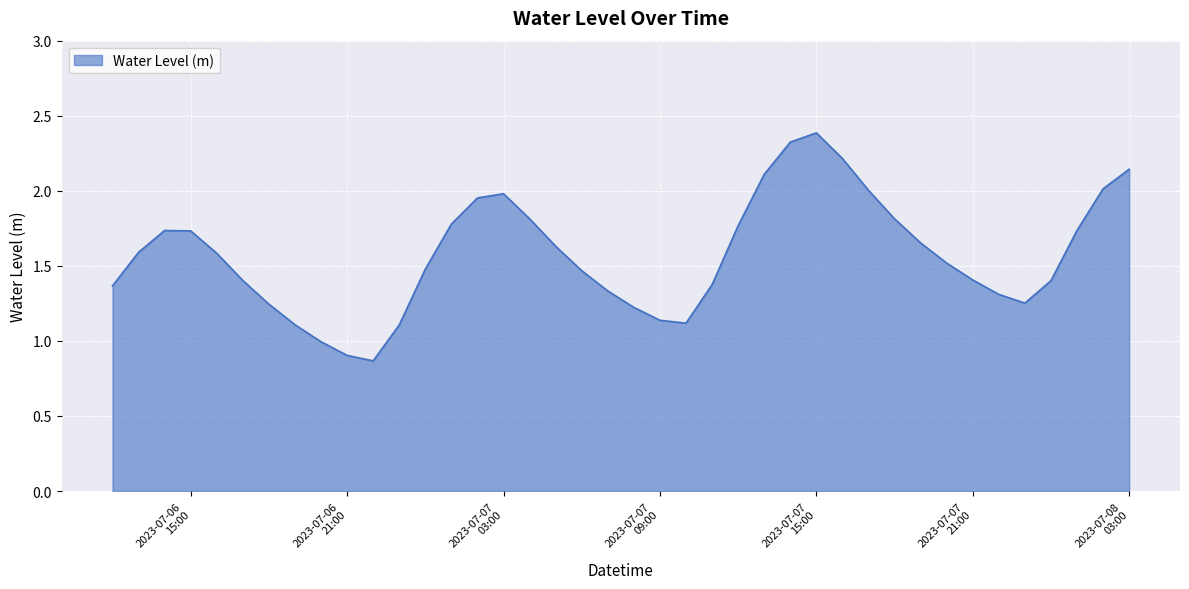

How many lines are shown in the chart?

1